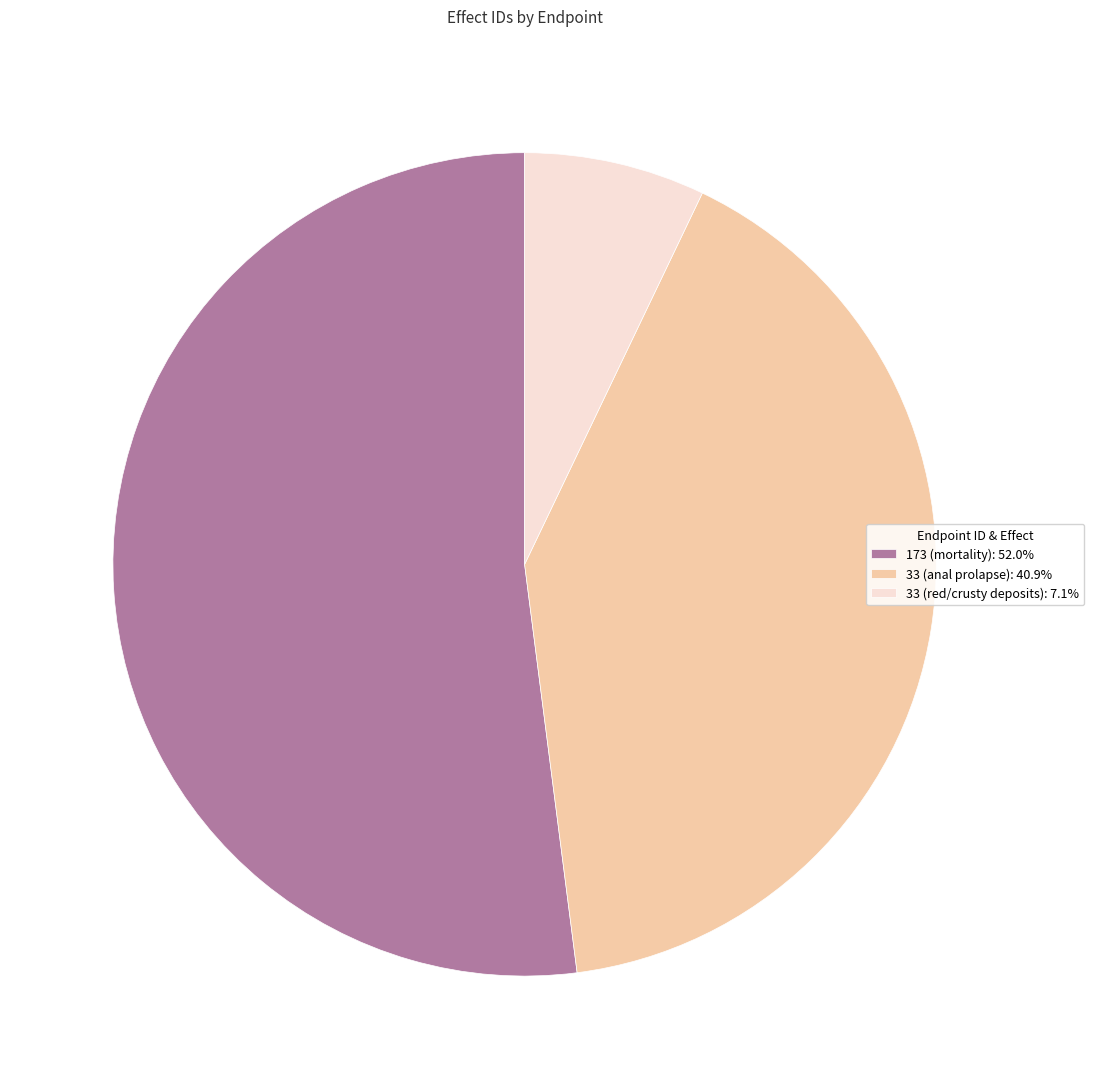

True or false: 173 (mortality) accounts for 66% of the total.

False